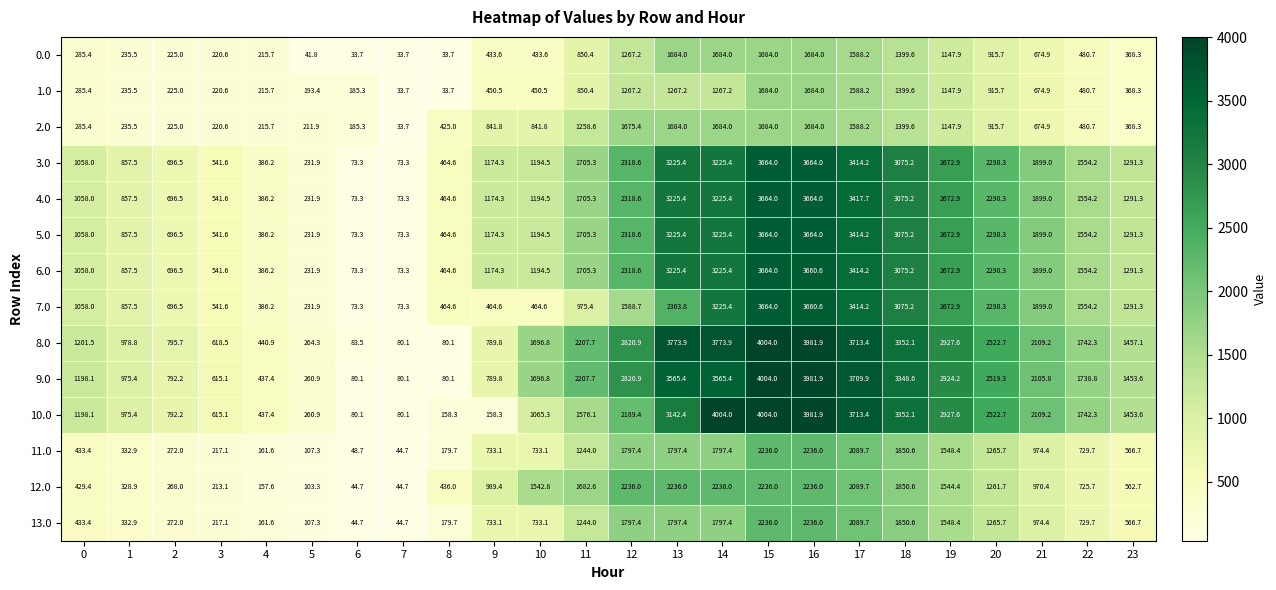

How many series are shown in this chart?

14